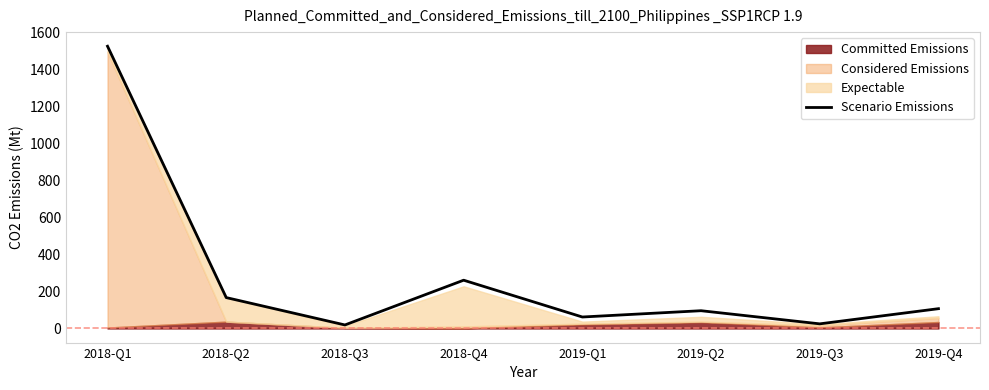

The value at 2018-Q2 is 43. True or false?

False